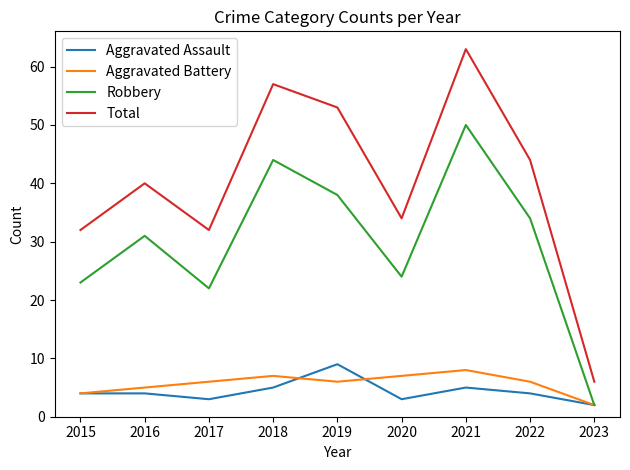

Reading left to right, list all the values displayed in this chart.

Aggravated Assault: 4	4	3	5	9	3	5	4	2
Aggravated Battery: 4	5	6	7	6	7	8	6	2
Robbery: 23	31	22	44	38	24	50	34	2
Total: 32	40	32	57	53	34	63	44	6